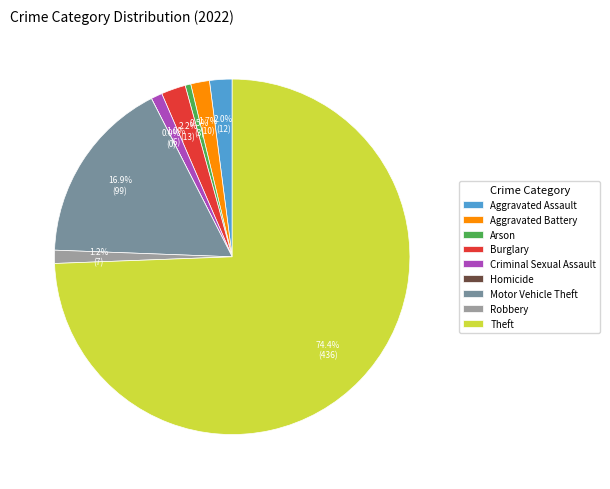

The Burglary slice represents 17% of the pie. True or false?

False